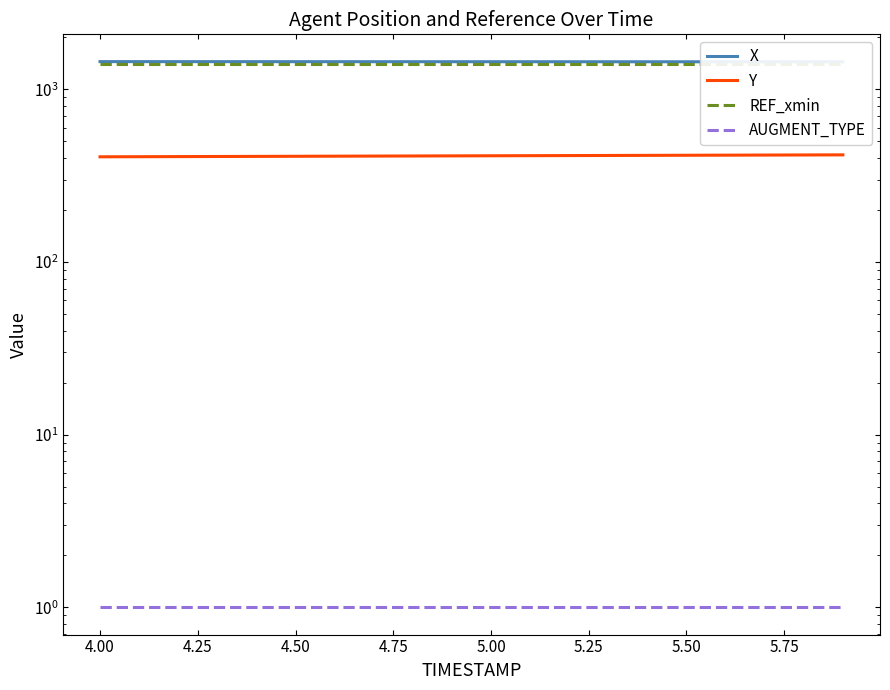

What is the value of the X point at the 5th from the left?

1447.5